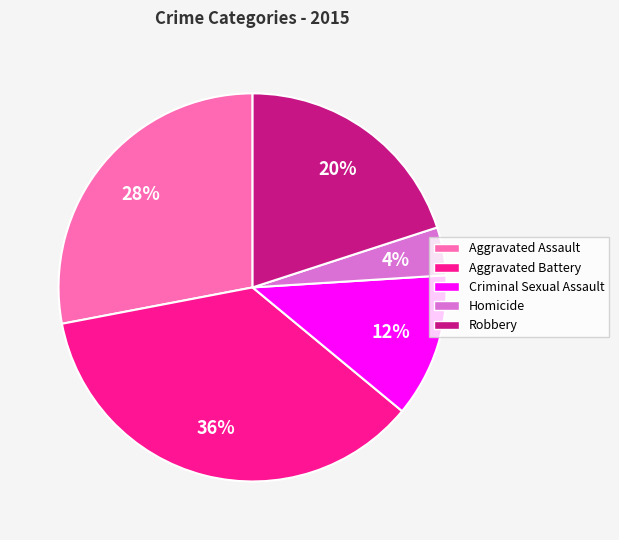

To the nearest percent, what percentage of the pie is Aggravated Assault?

28%